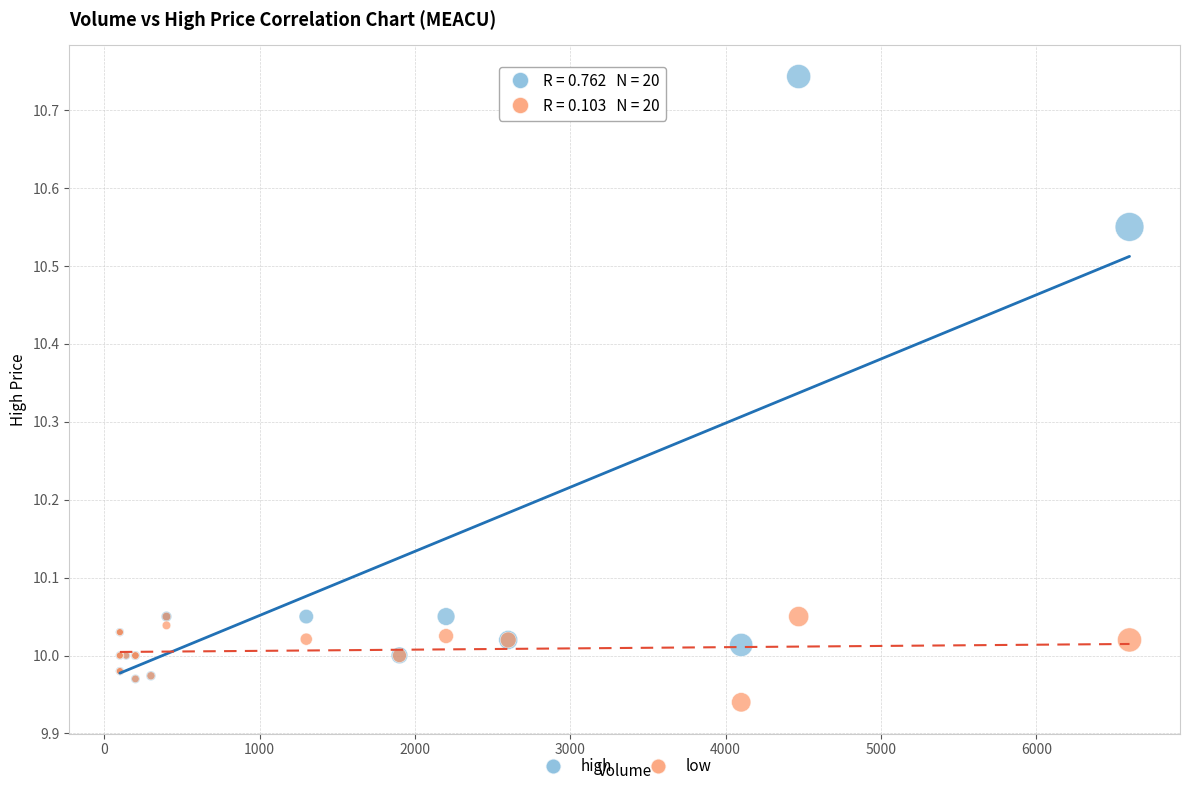

Which series reaches the minimum Y coordinate?

low